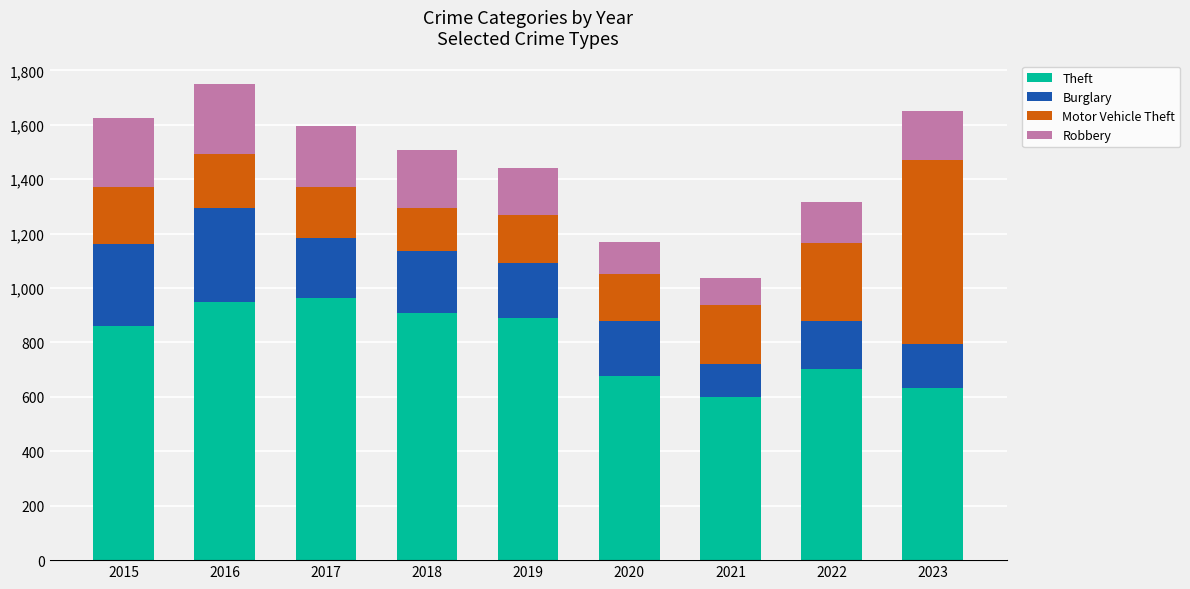

How many bars are there in total?

9